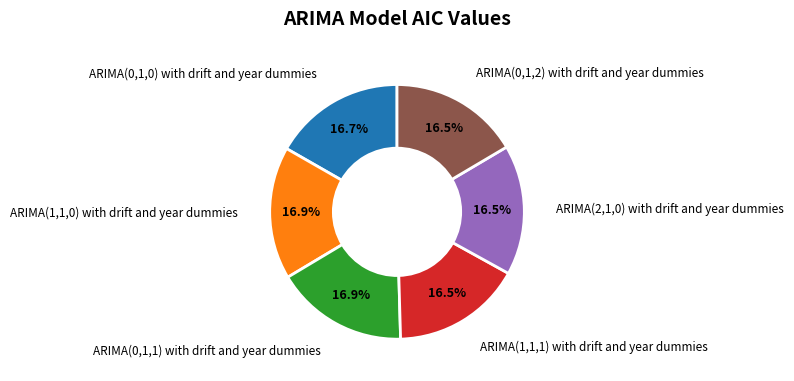

What percentage is NOT represented by ARIMA(1,1,1) with drift and year dummies?

83.5%